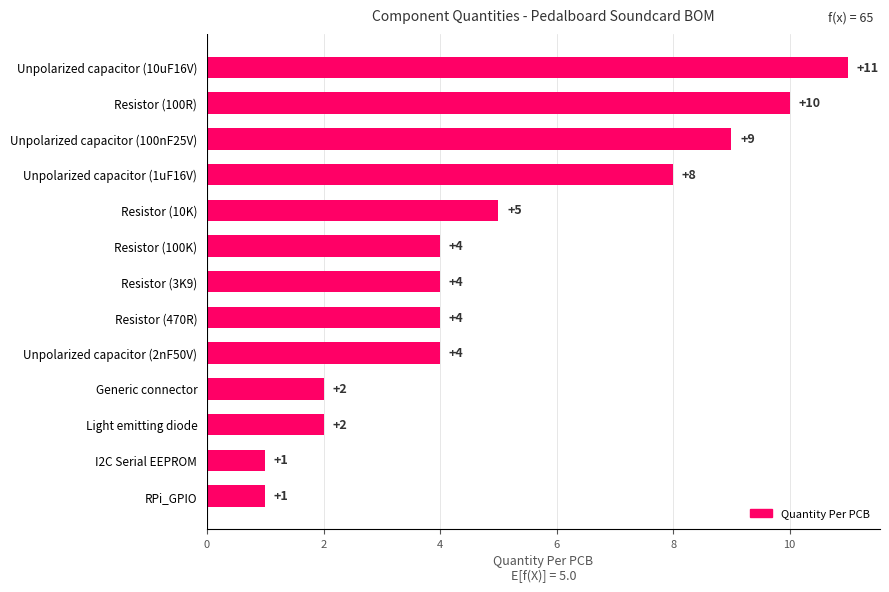

How many values are between 2 and 8?

8